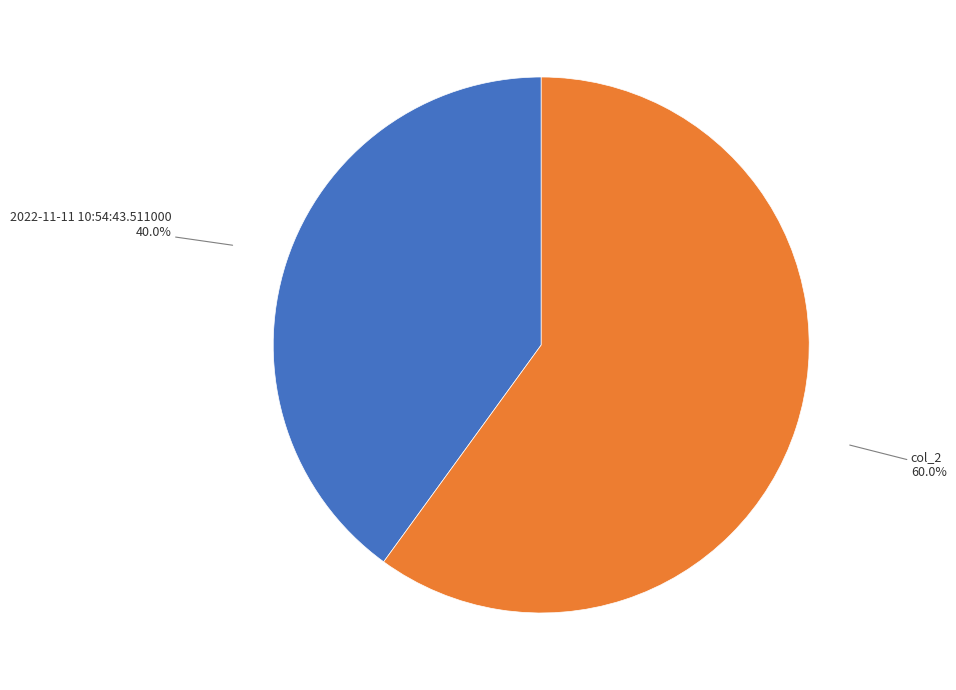

To the nearest percent, what is the difference between the largest and smallest slice percentages?

20%